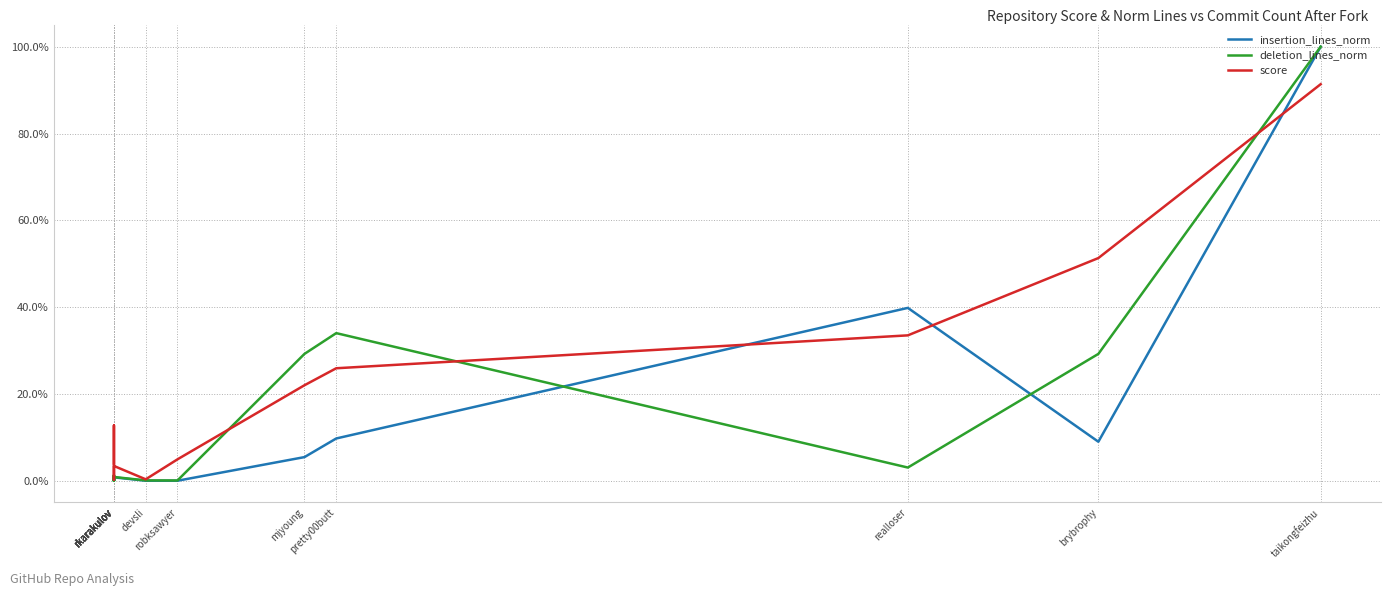

Which category has the lowest value in the deletion_lines_norm series?

rkarakulov